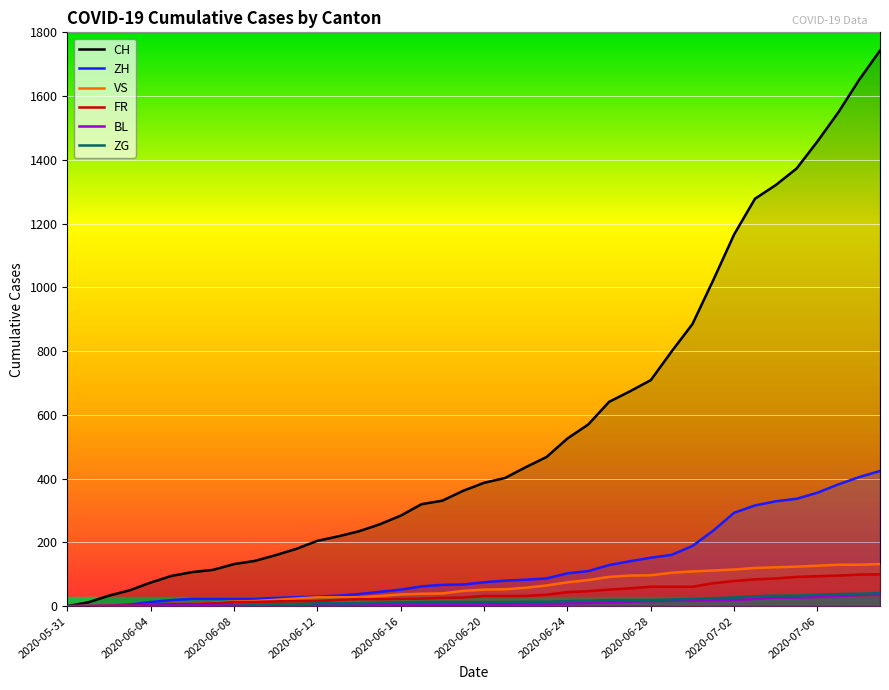

Rank the series by their maximum value, from lowest to highest.

BL, ZG, FR, VS, ZH, CH